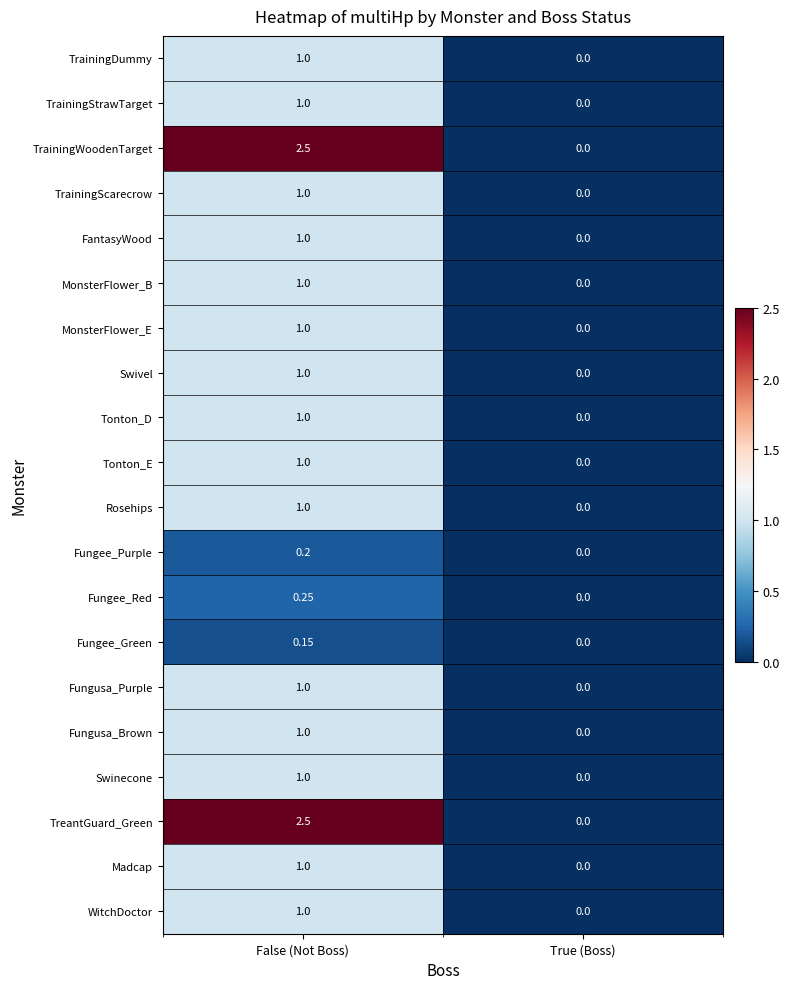

At which category is the sum across all series the highest?

False (Not Boss)